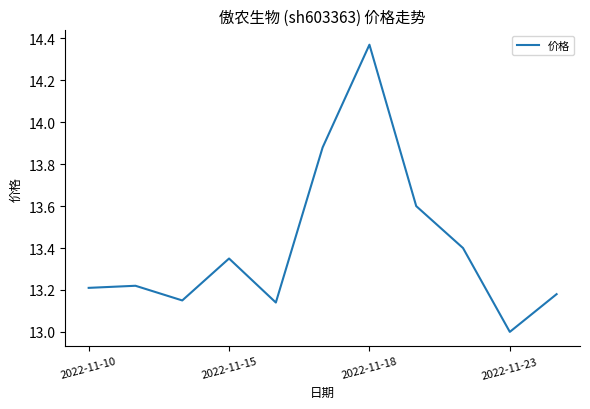

What is the minimum value shown in the chart?

13.0